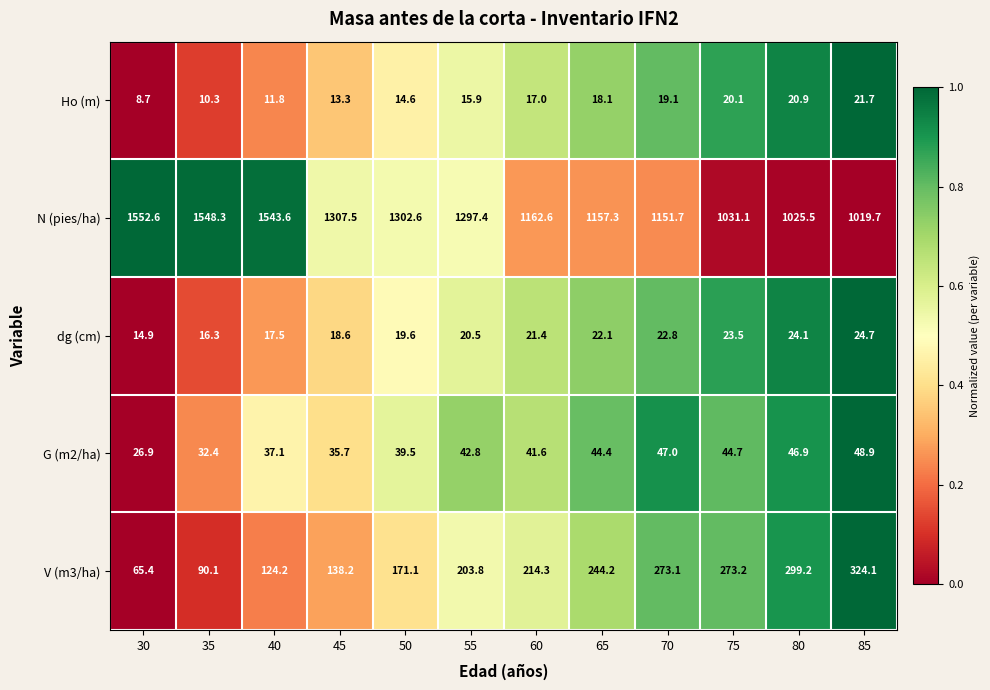

What is the sum of the G (m2/ha) values at 35 and 80?

79.3